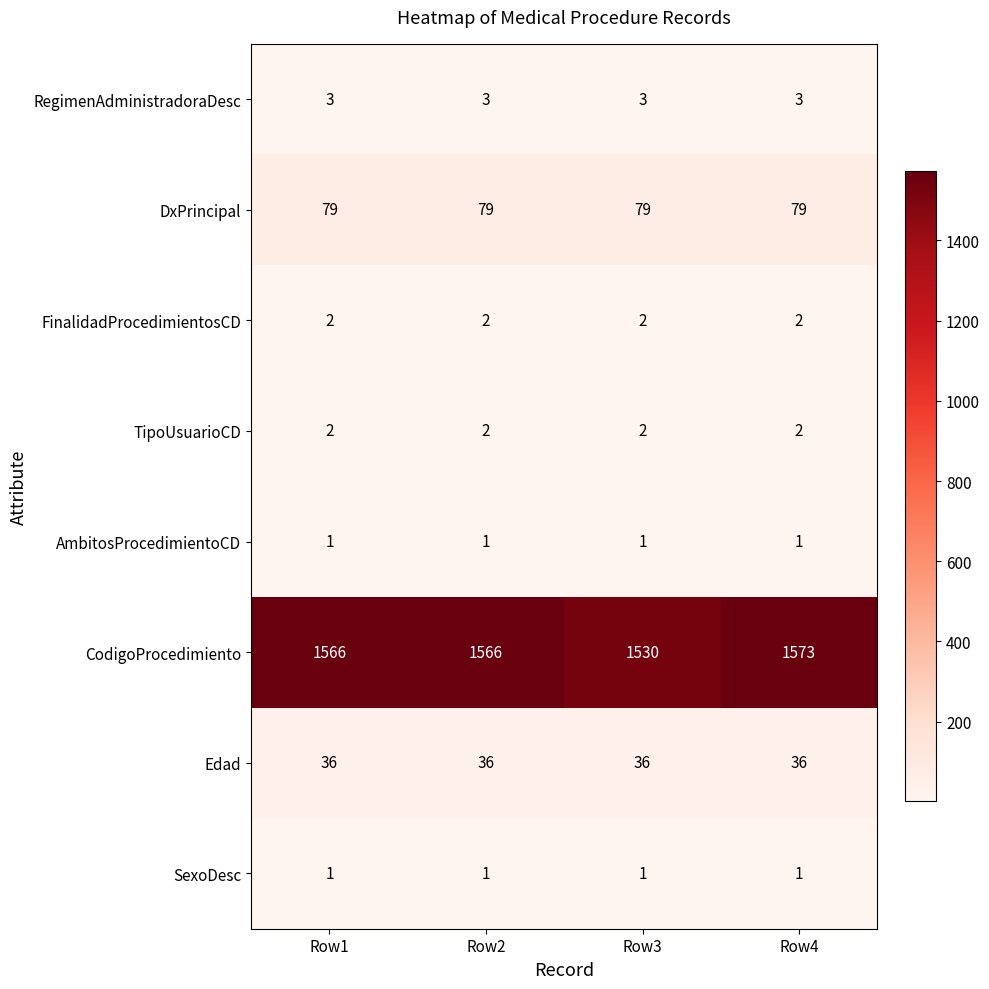

What is the sum of the CodigoProcedimiento values at Row4 and Row2?

3139